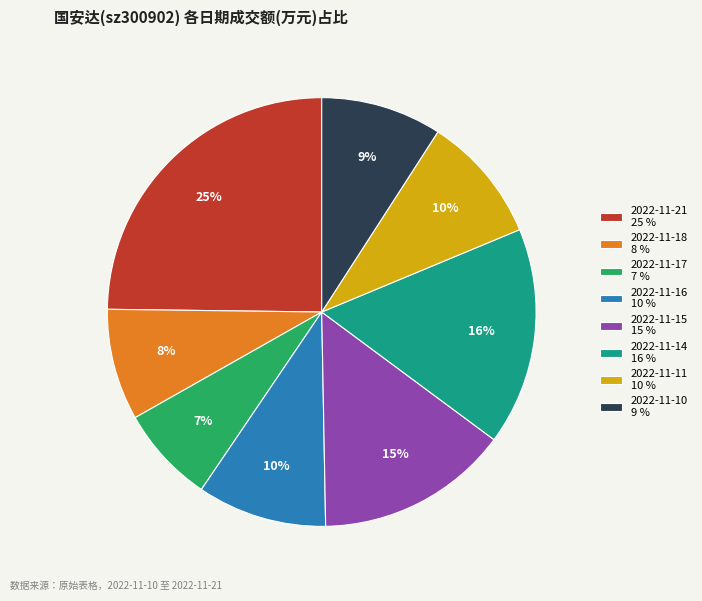

Is it true that 2022-11-11 is 10% of the pie?

True